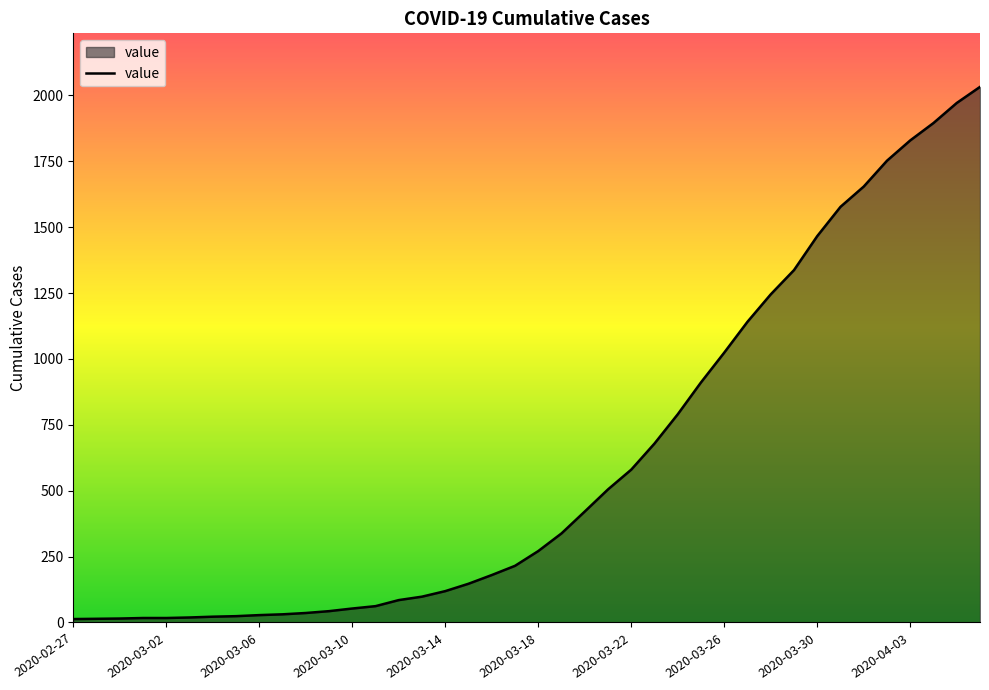

What is the maximum value shown in the chart?

2032